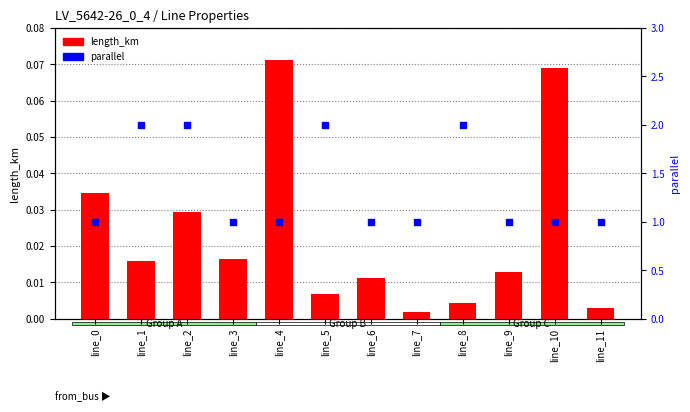

Which series reaches the maximum Y coordinate?

parallel